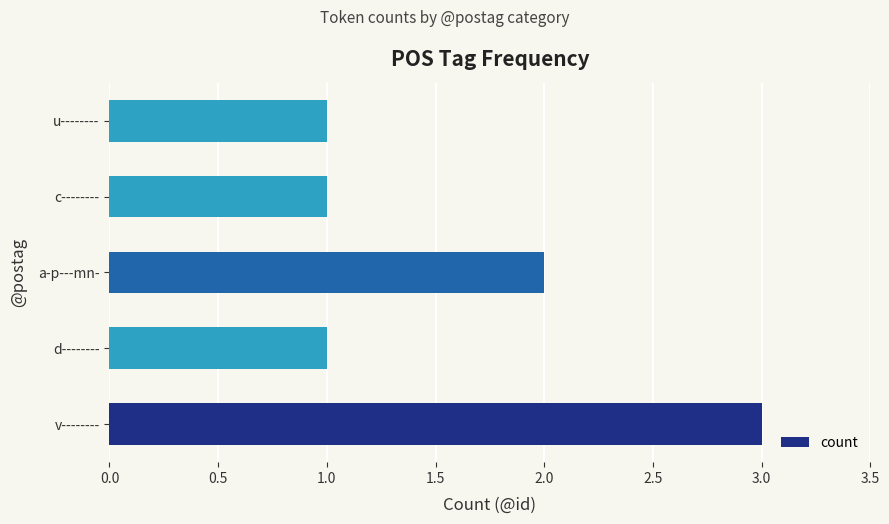

Reading top to bottom, extract all data points from this chart.

1	1	2	1	3